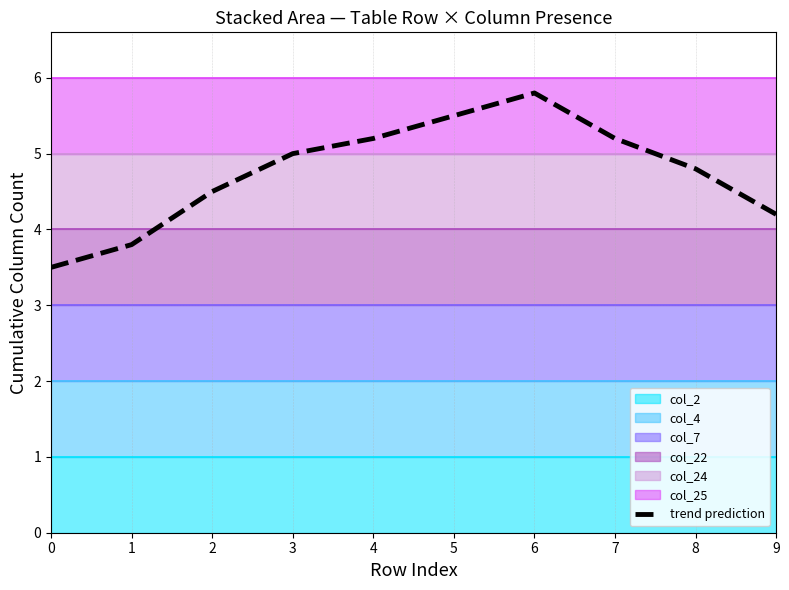

Where does the data first go above 5?

4